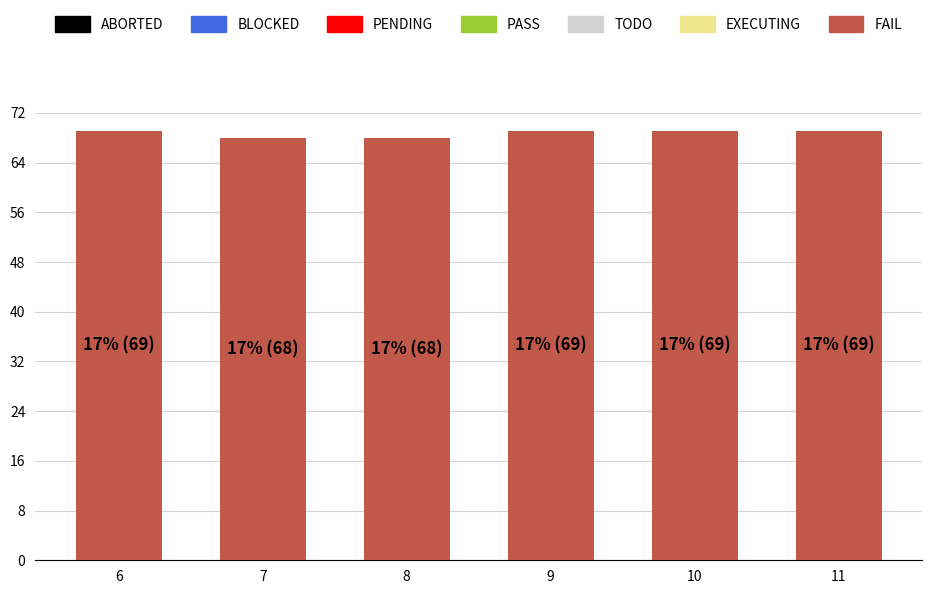

What is the difference between the second highest and second lowest values?

1